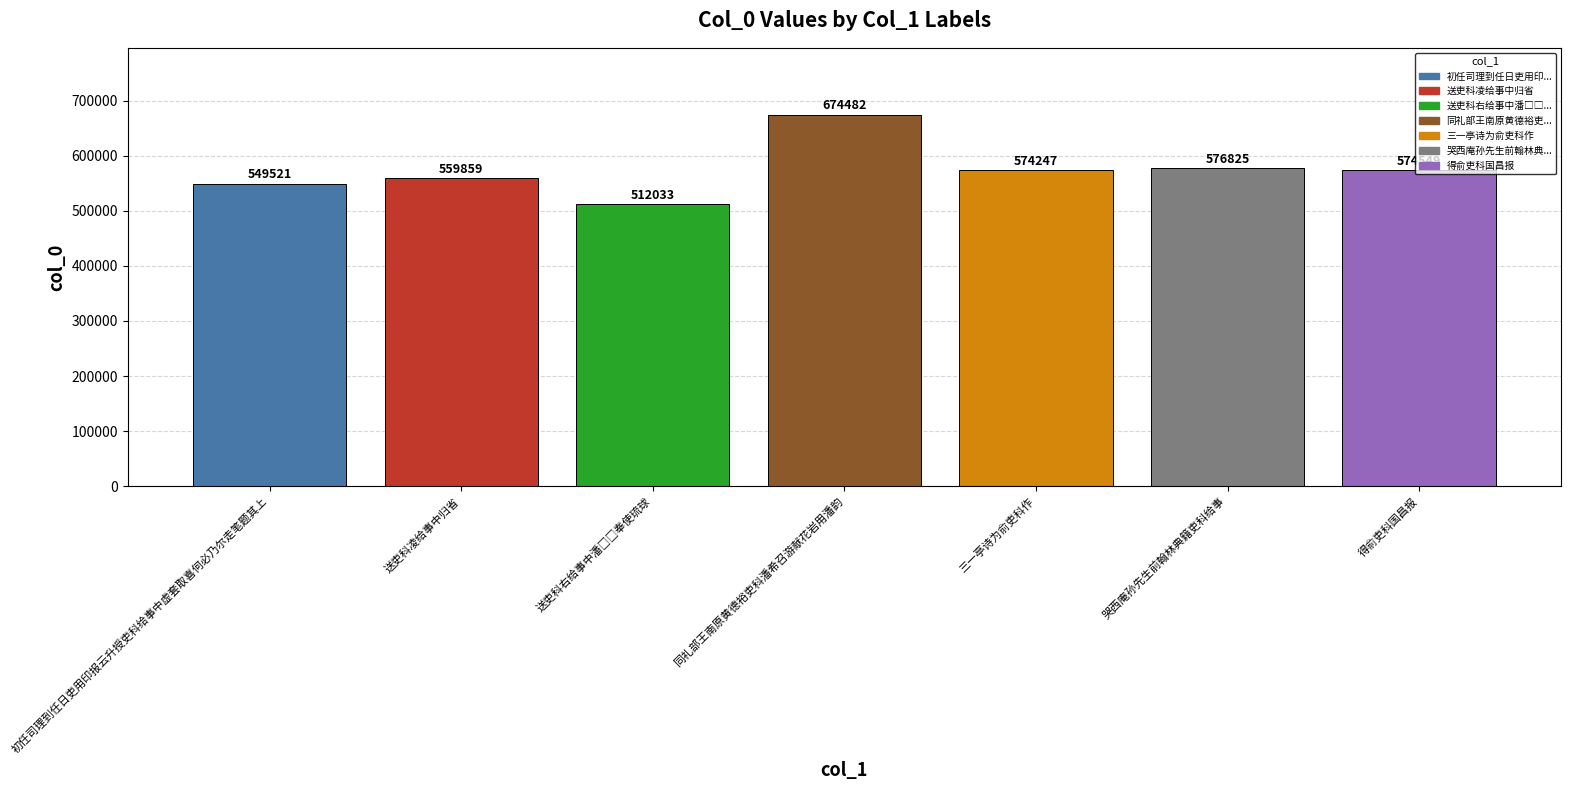

How many data points are less than 574247?

3